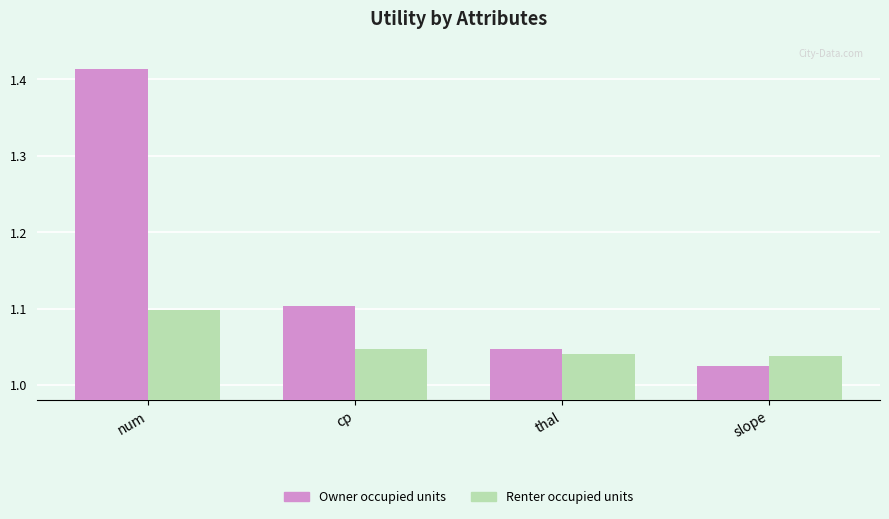

What is the total value across all series at cp?

2.2